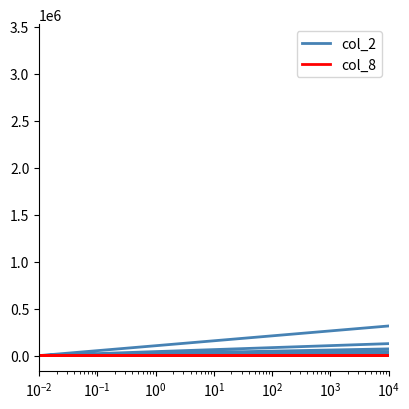

Count the number of categories in the chart.

40